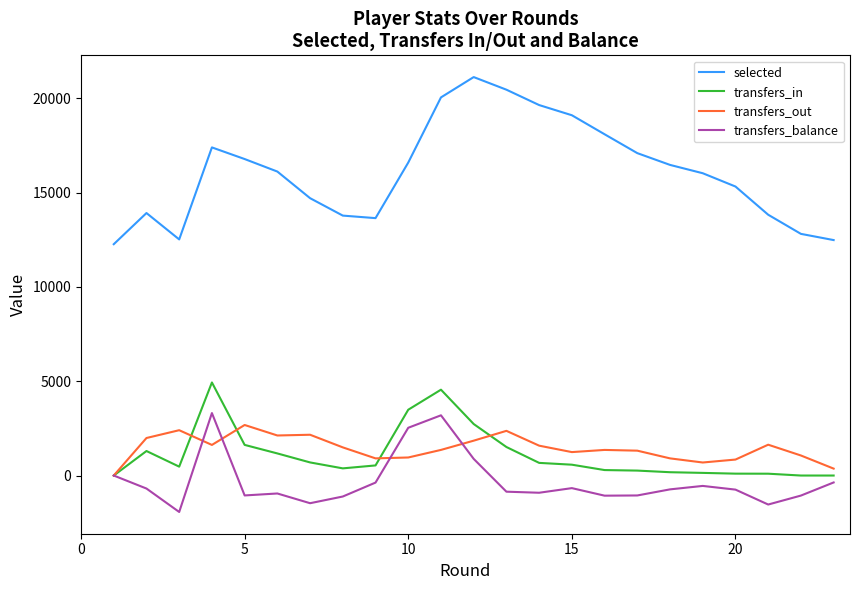

True or false: transfers_out has more than 1 points higher than both neighbors.

True